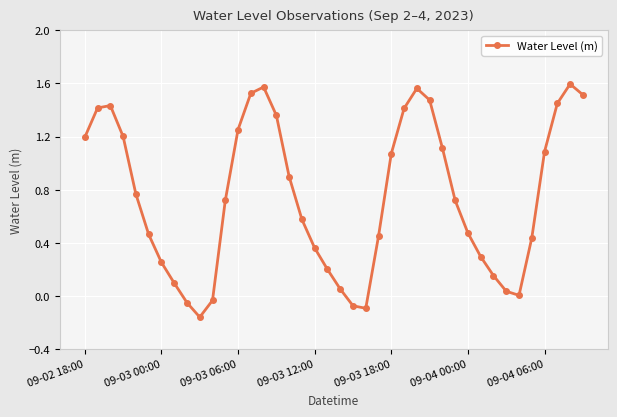

How many points are higher than both their immediate neighbors (excluding endpoints)?

4